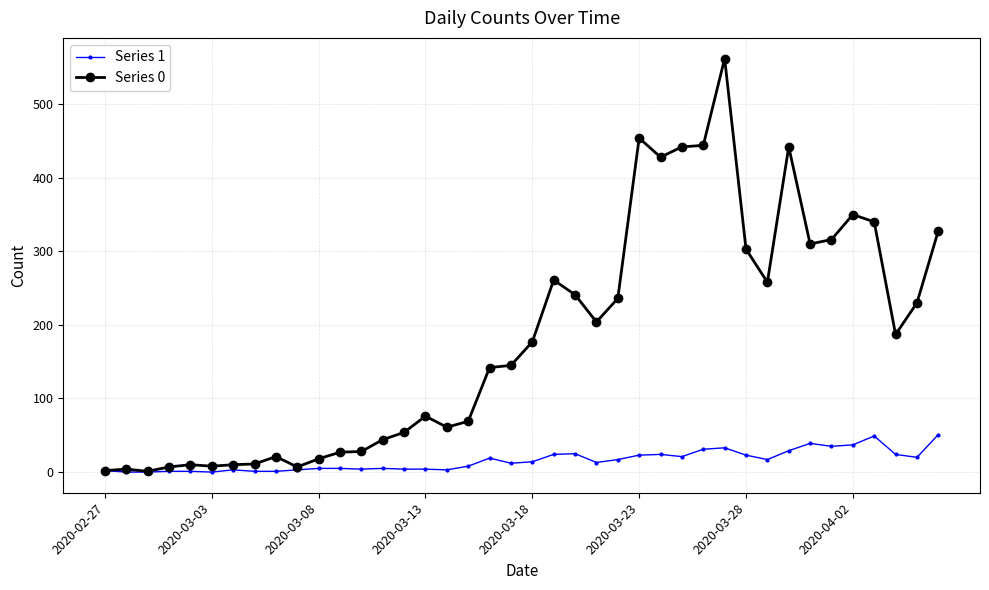

True or false: Series 1 has more than 1 points higher than both neighbors.

True